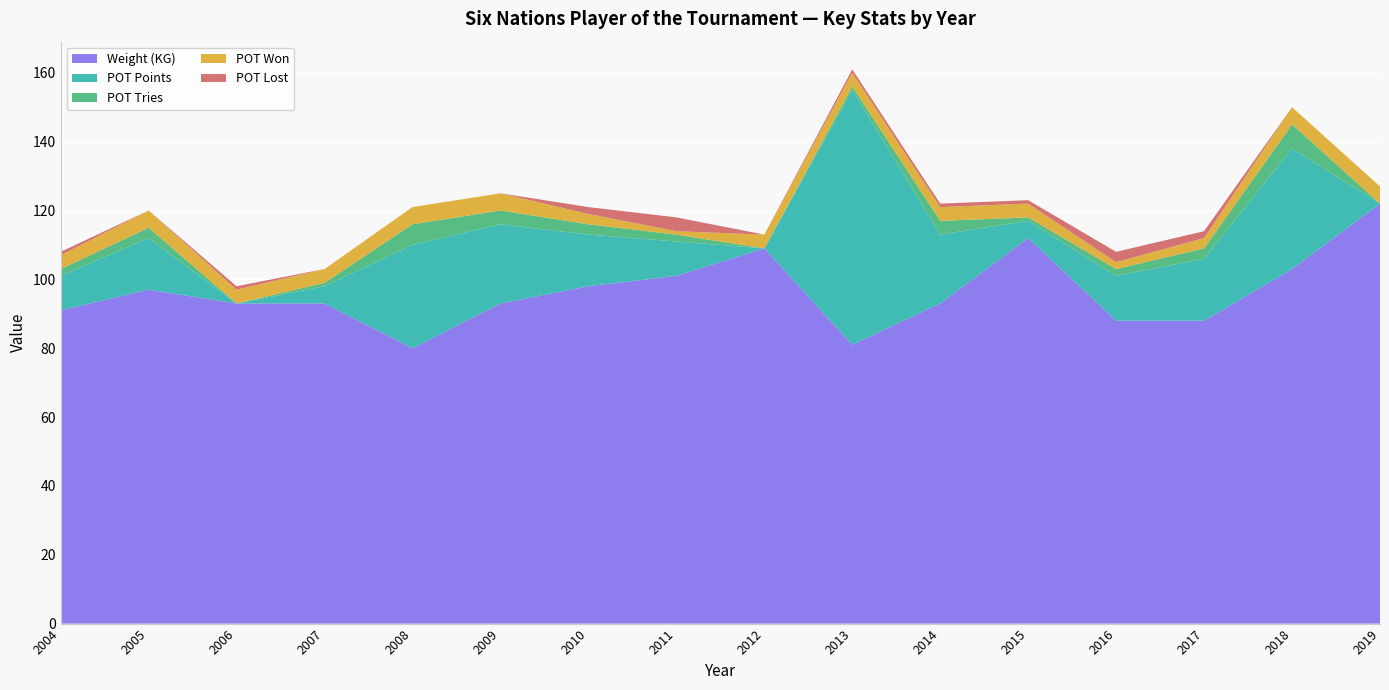

Reading left to right, transcribe all the data shown in this chart.

Weight (KG): 91	97	93	93	80	93	98	101	109	81	93	112	88	88	103	122
POT Points: 10	15	0	5	30	23	15	10	0	74	20	5	13	18	35	0
POT Tries: 2	3	0	1	6	4	3	2	0	1	4	1	2	3	7	0
POT Won: 4	5	4	4	5	5	3	1	4	4	4	4	2	3	5	5
POT Lost: 1	0	1	0	0	0	2	4	0	1	1	1	3	2	0	0